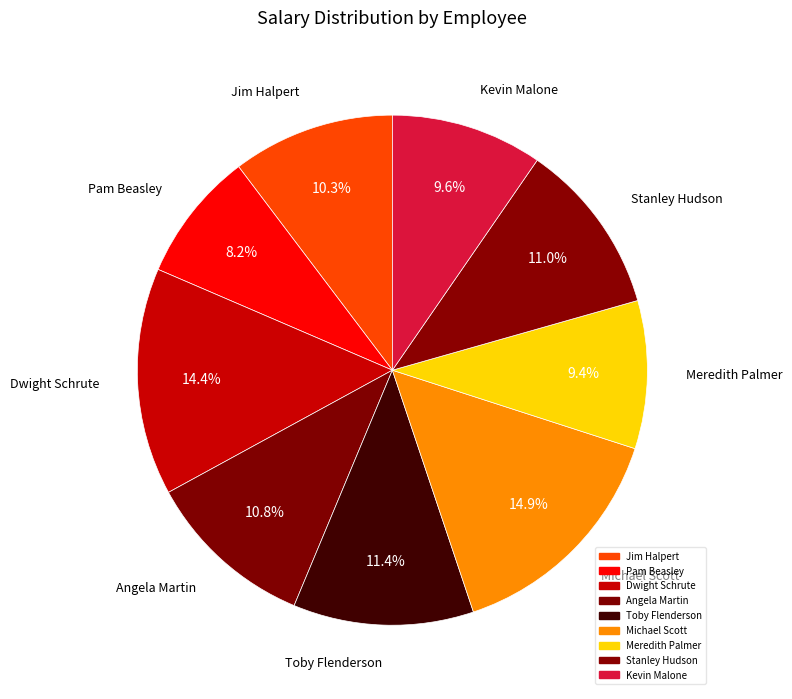

Which category has the smallest portion of the pie?

Pam Beasley